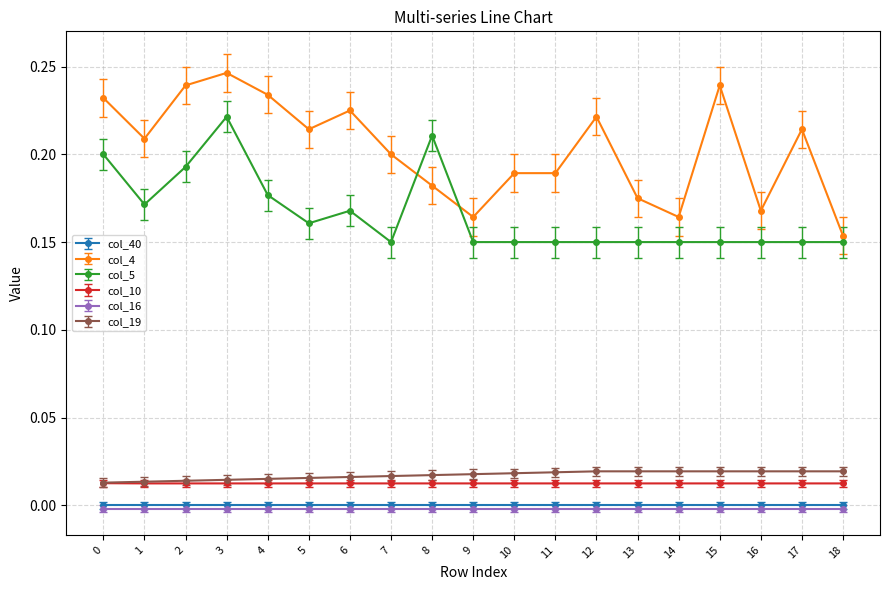

True or false: col_10 and col_5 cross at least once.

False